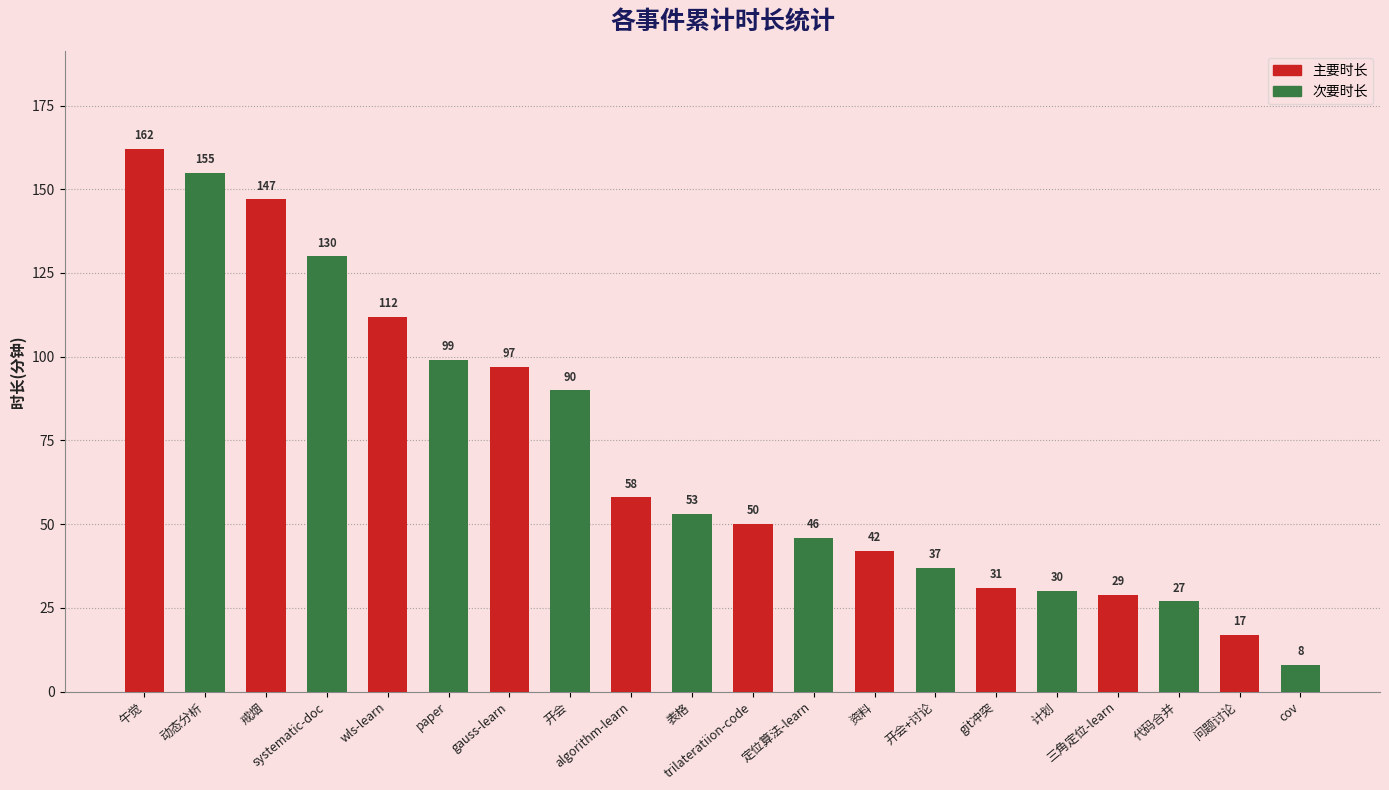

Count the number of data series in this chart.

2